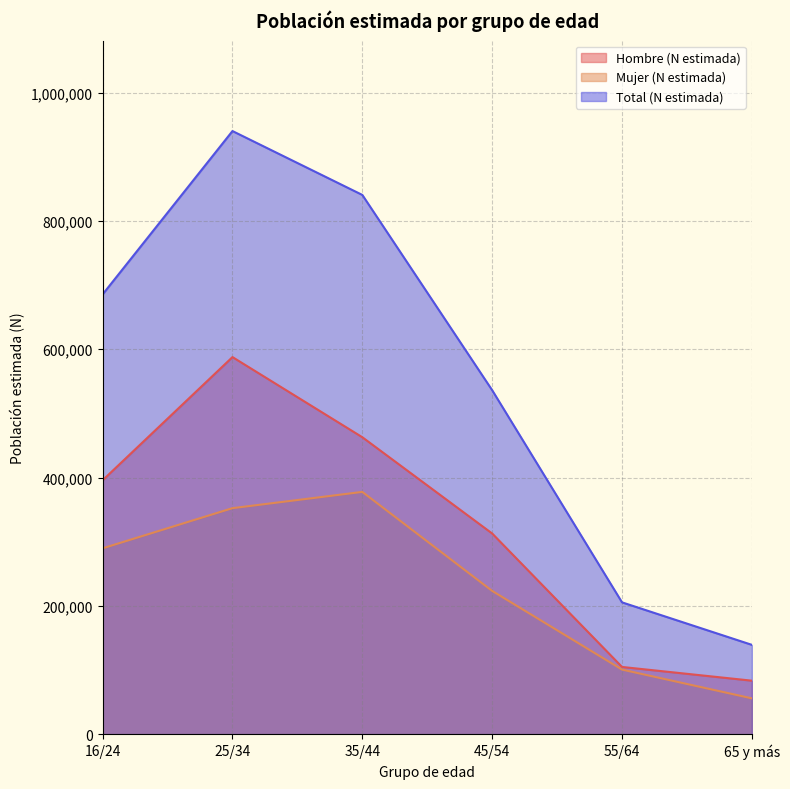

What position from the left is 65 y más?

6